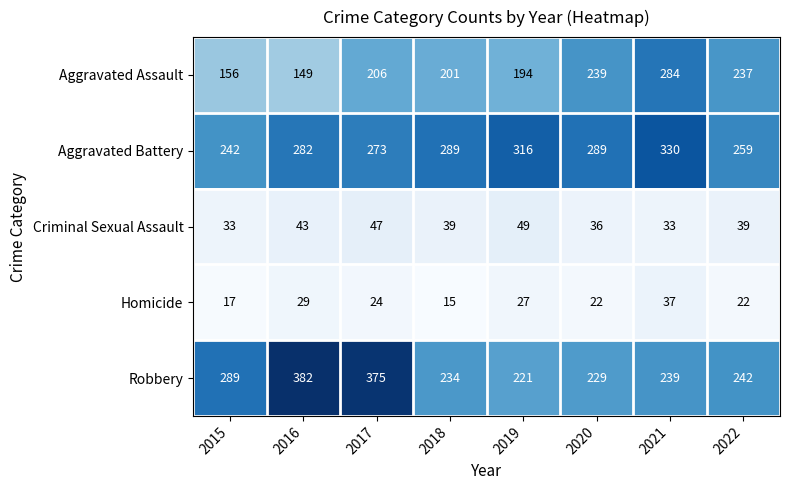

Which series has the largest range (max minus min)?

Robbery